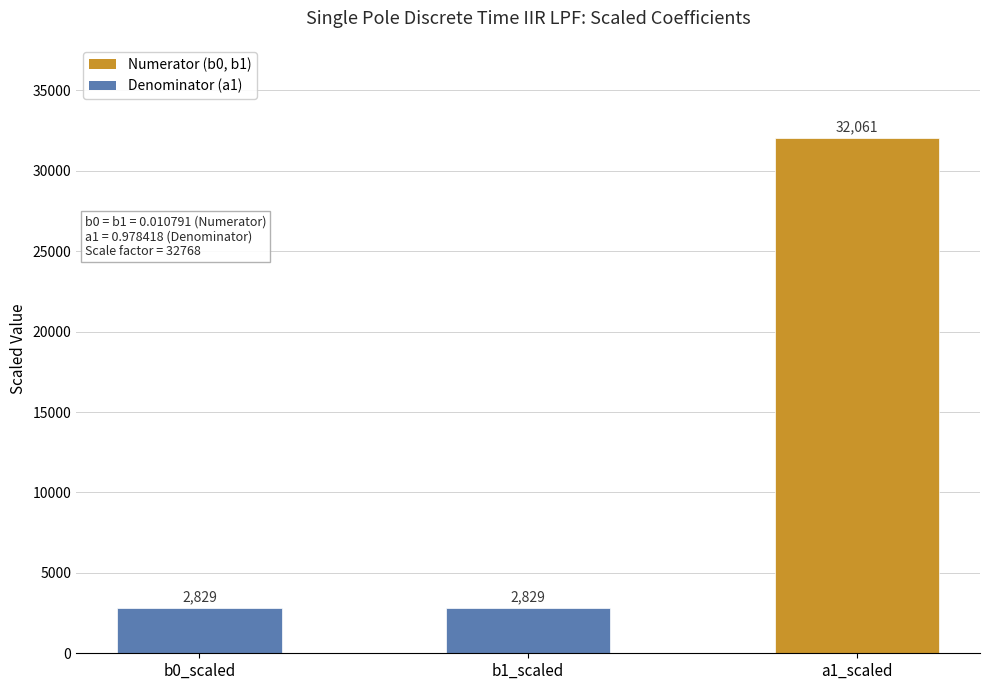

Which has a higher value, b0_scaled or a1_scaled?

a1_scaled